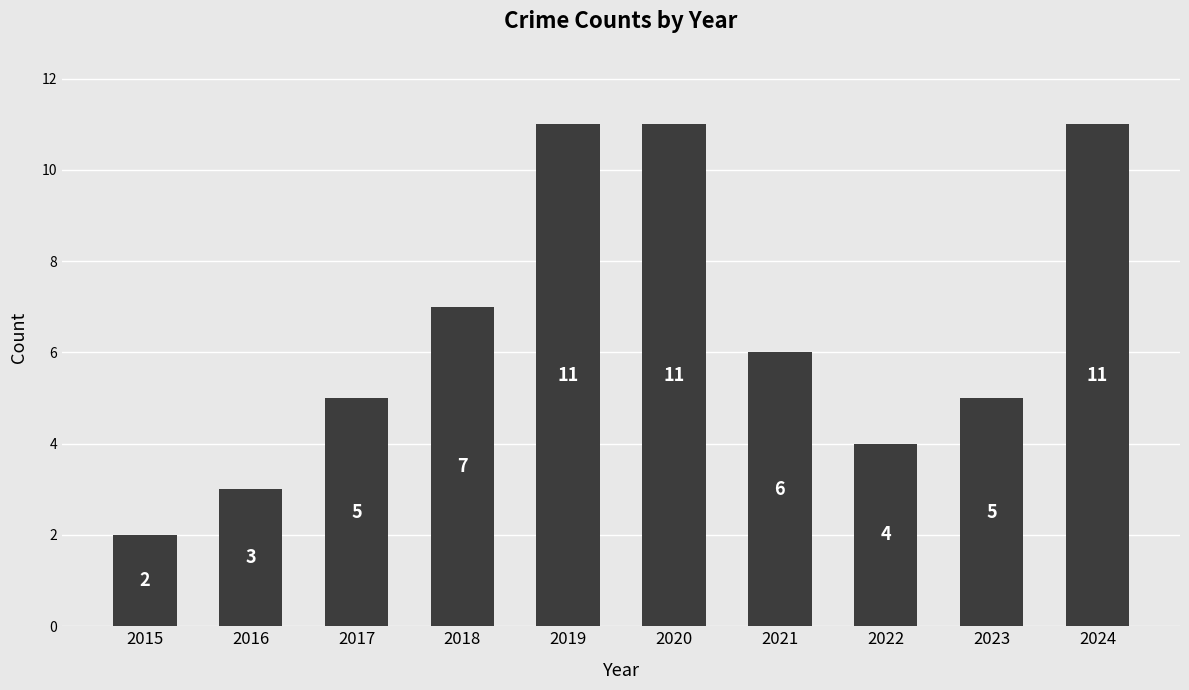

At which label is the value closest to 6?

2021